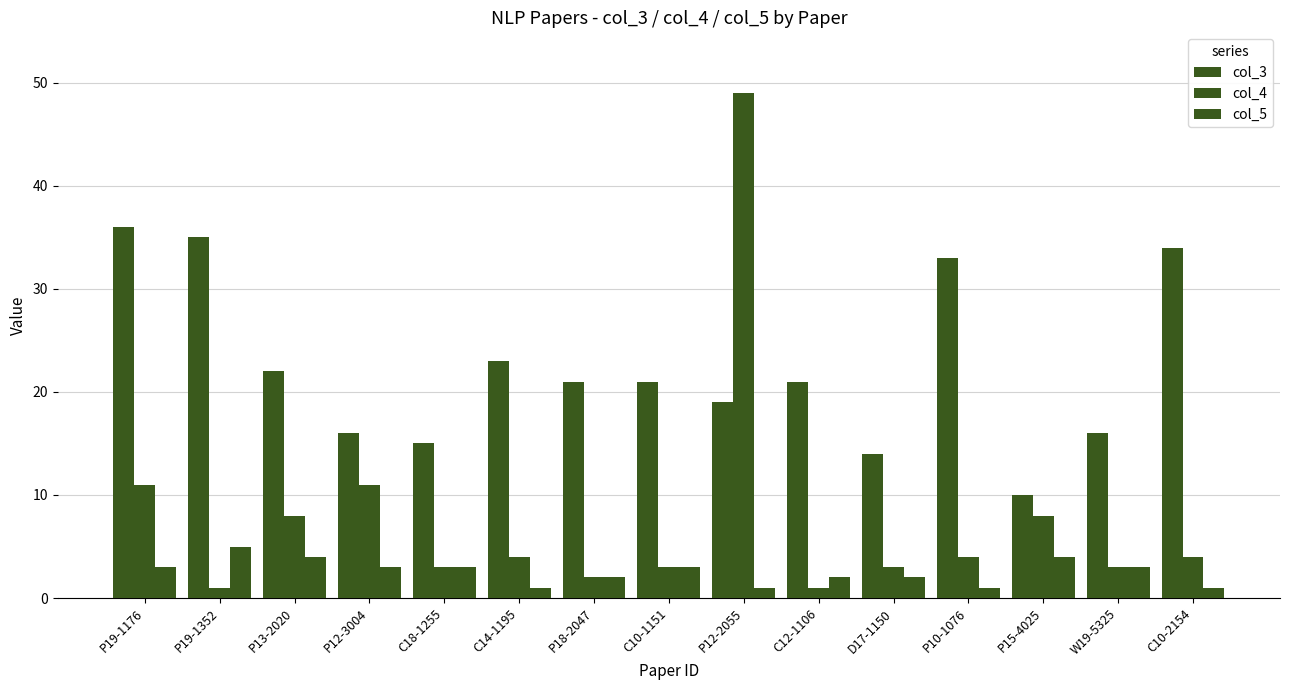

Are the bars horizontal?

No